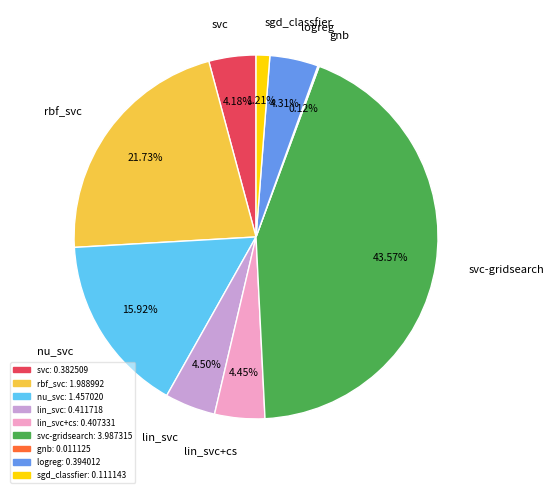

To the nearest percent, what is the difference between the svc-gridsearch and nu_svc slice percentages?

28%